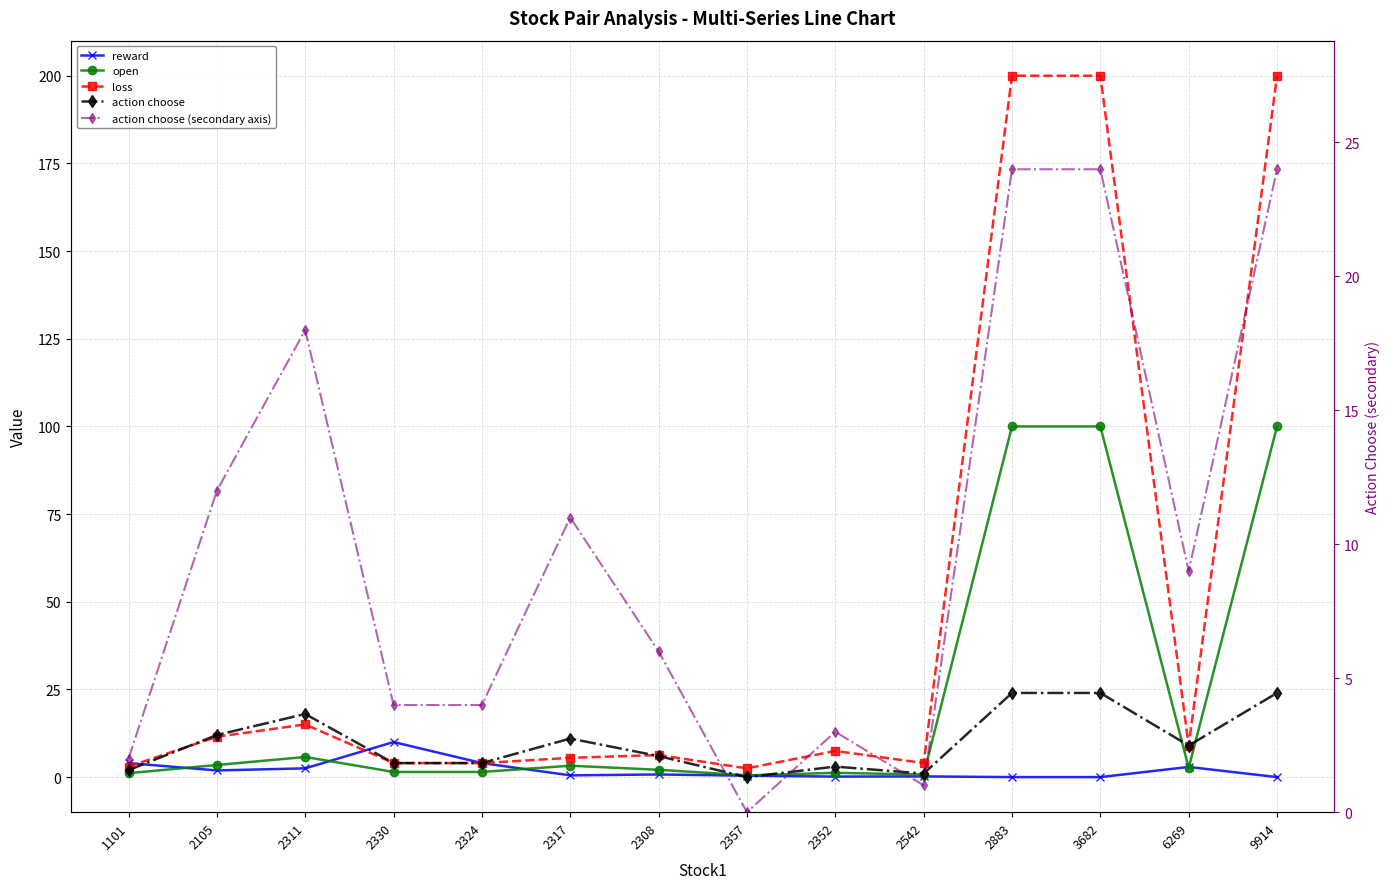

The reward series shows 5.6 at 1101. True or false?

False